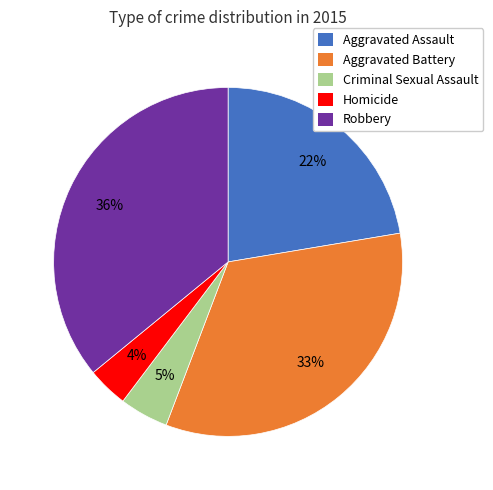

True or false: Criminal Sexual Assault accounts for 5% of the total.

True